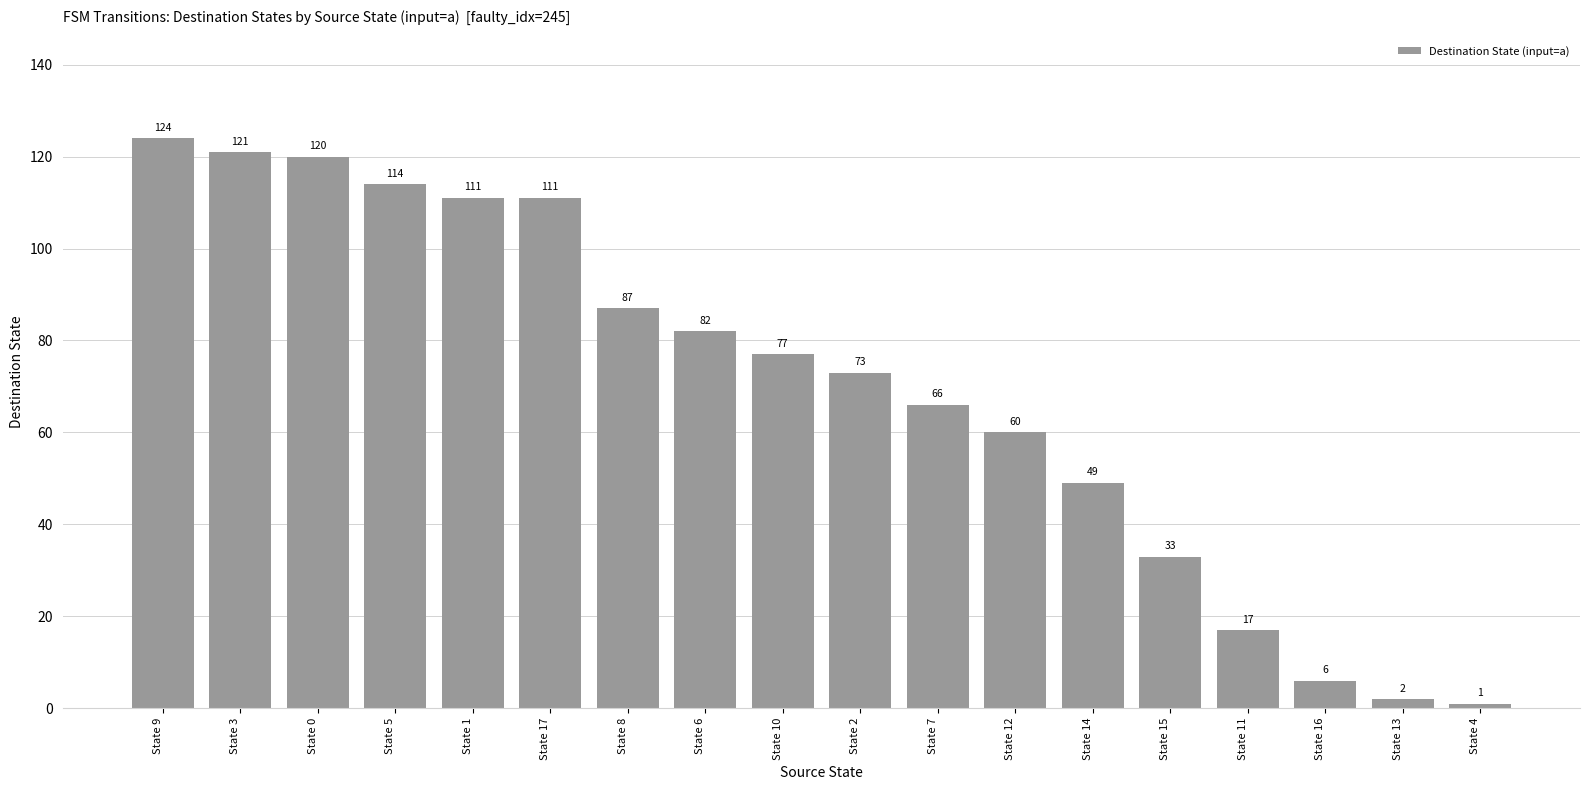

What is the maximum value shown in the chart?

124